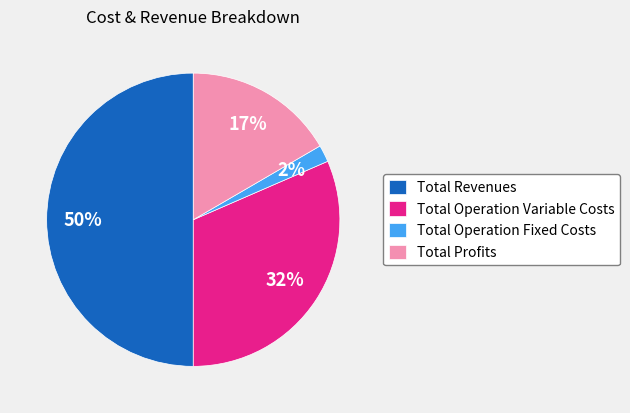

What percentage is the Total Operation Fixed Costs slice, to the nearest percent?

2%